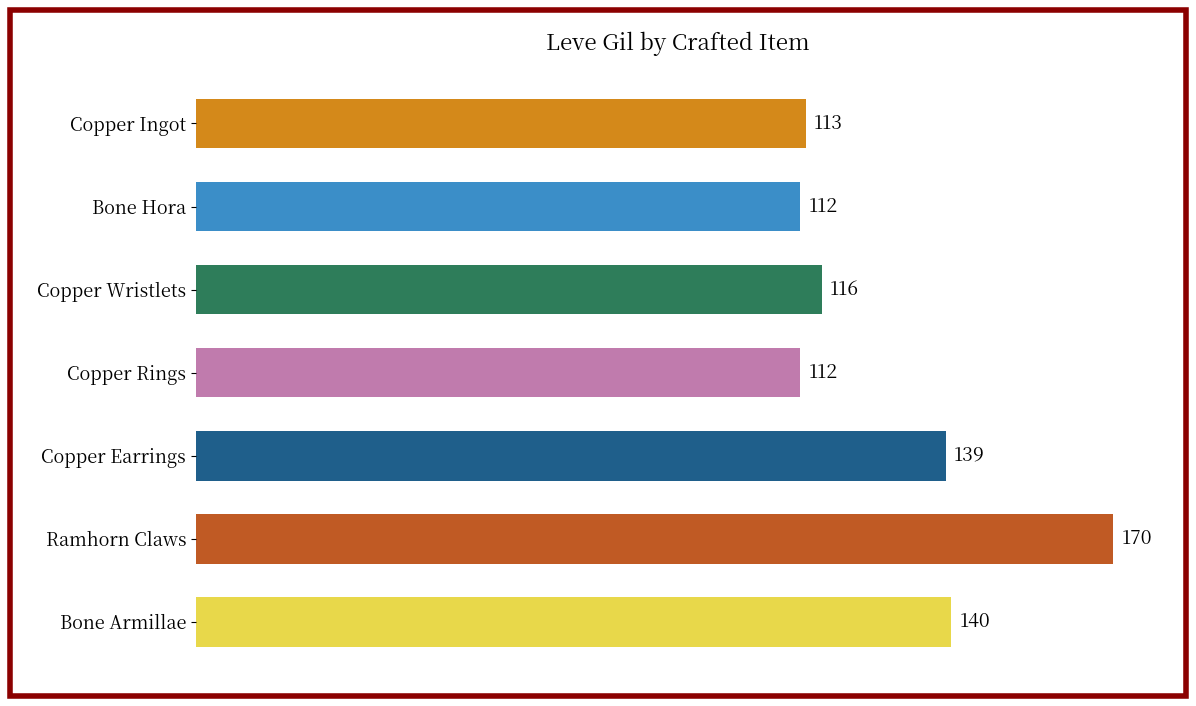

The value at Ramhorn Claws is 39. True or false?

False